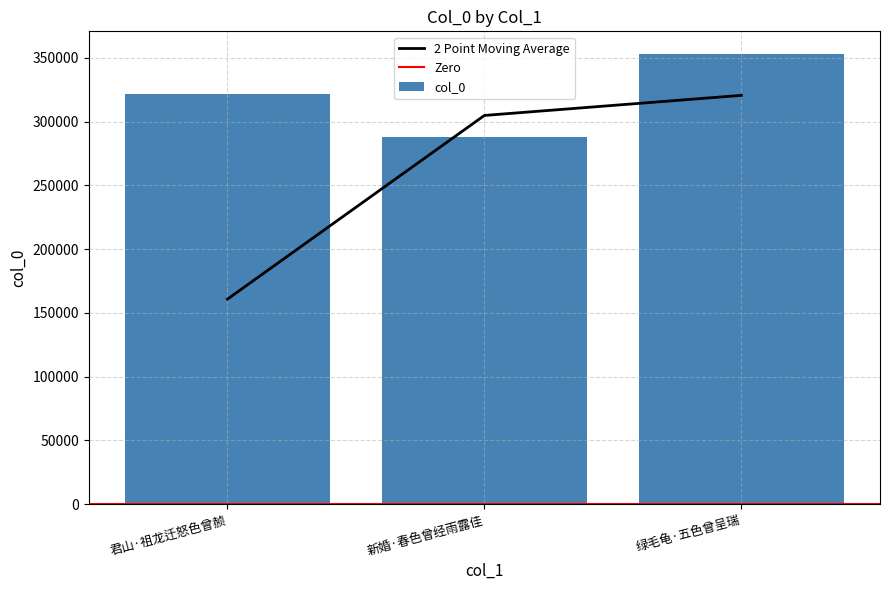

Read the value at 君山·祖龙迁怒色曾赪.

321768